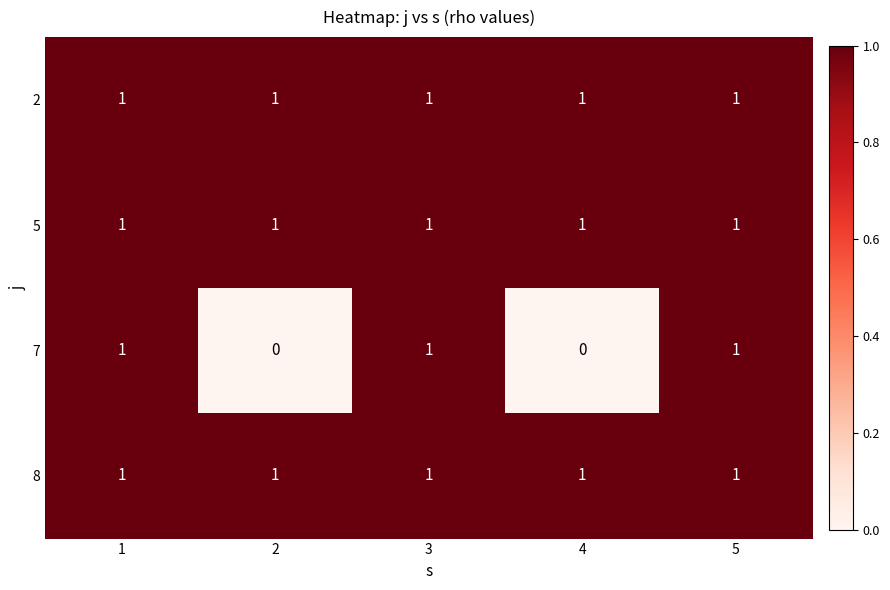

The 8 series shows 2 at 4. True or false?

False